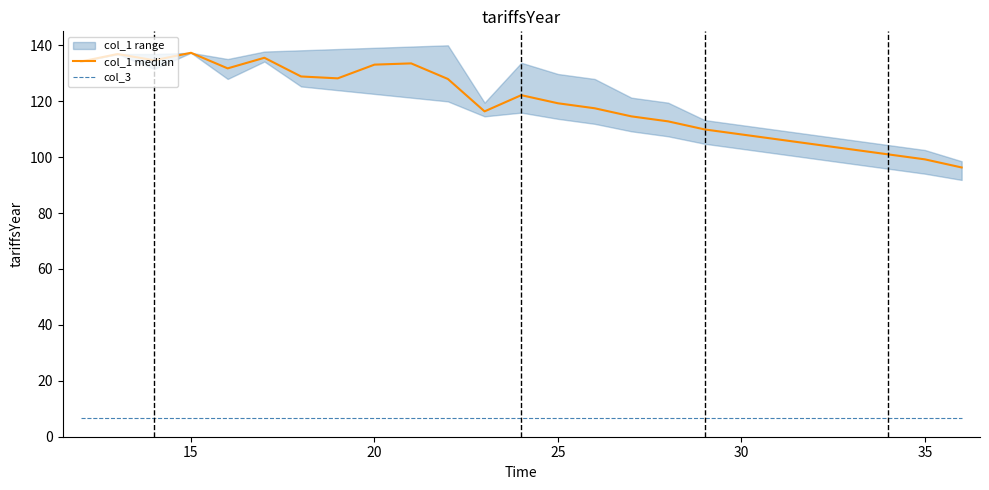

What is the maximum value for col_1 median?

137.3